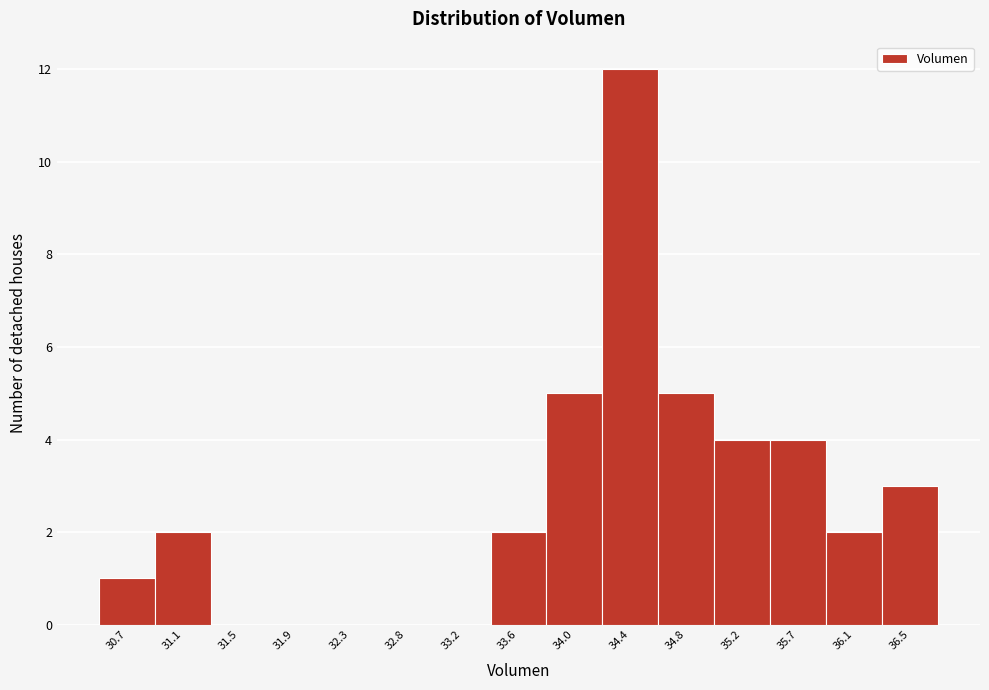

Reading left to right, list all the values displayed in this chart.

30.7=1	31.1=2	31.5=0	31.9=0	32.3=0	32.8=0	33.2=0	33.6=2	34.0=5	34.4=12	34.8=5	35.2=4	35.7=4	36.1=2	36.5=3